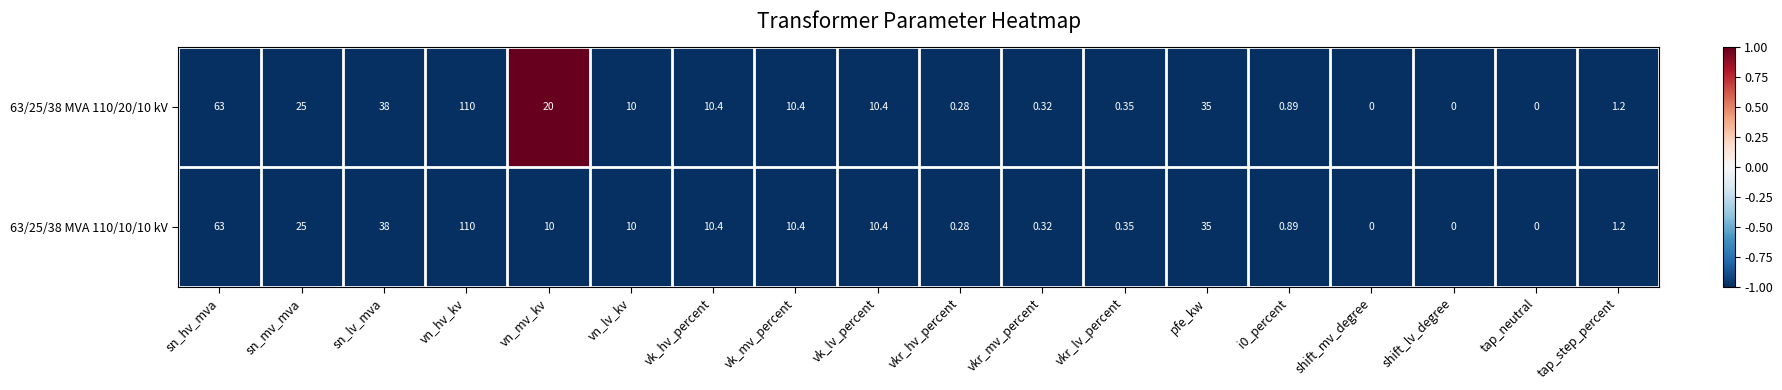

Is the value of 63/25/38 MVA 110/20/10 kV at shift_lv_degree greater than the value of 63/25/38 MVA 110/10/10 kV at vn_lv_kv?

No